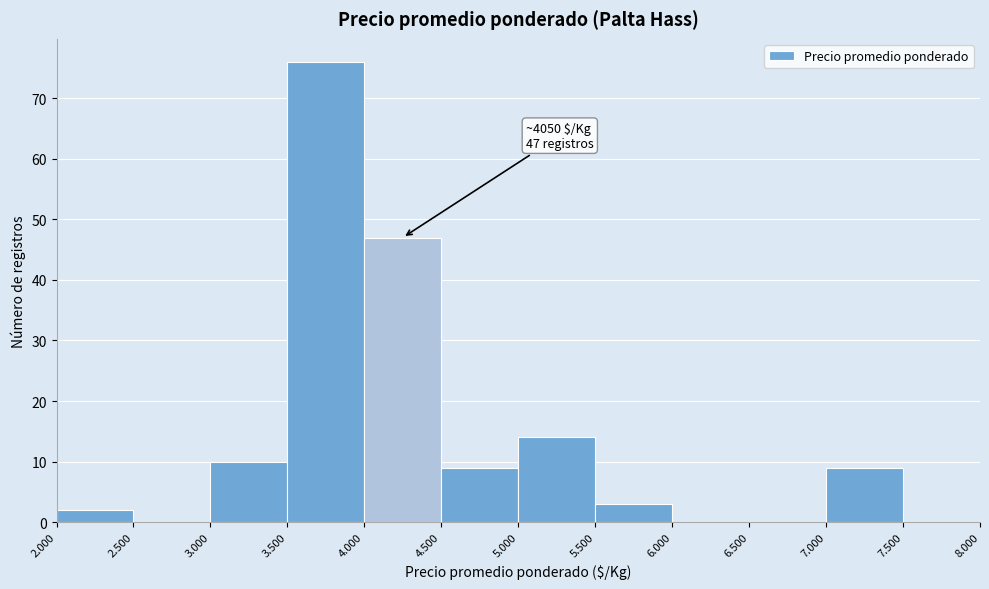

Reading left to right, list all the values displayed in this chart.

2.000=2	2.500=0	3.000=10	3.500=76	4.000=47	4.500=9	5.000=14	5.500=3	6.000=0	6.500=0	7.000=9	7.500=0